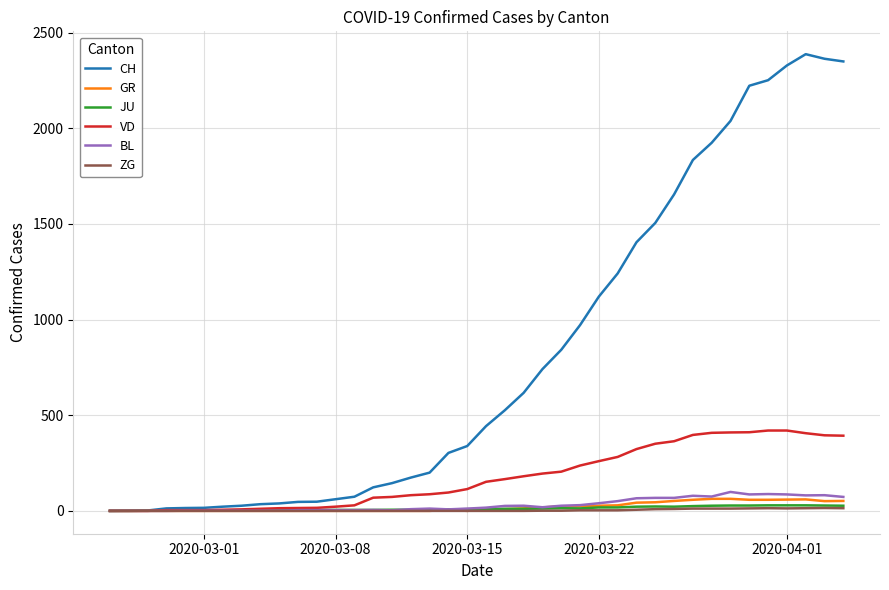

What is the maximum value for BL?

99